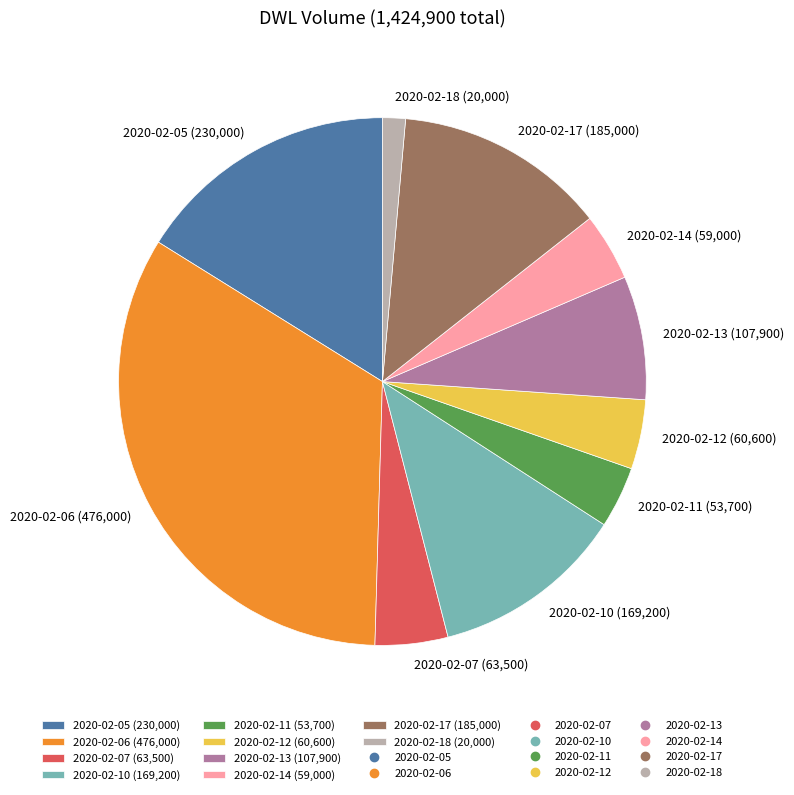

What is the largest slice in the pie chart?

2020-02-06